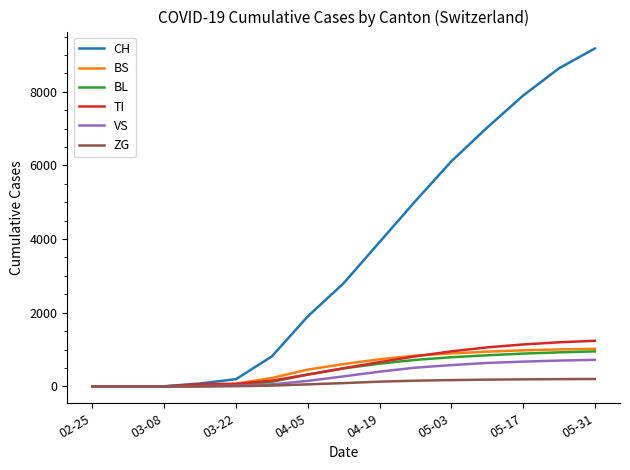

Which series has the largest total across all categories?

CH